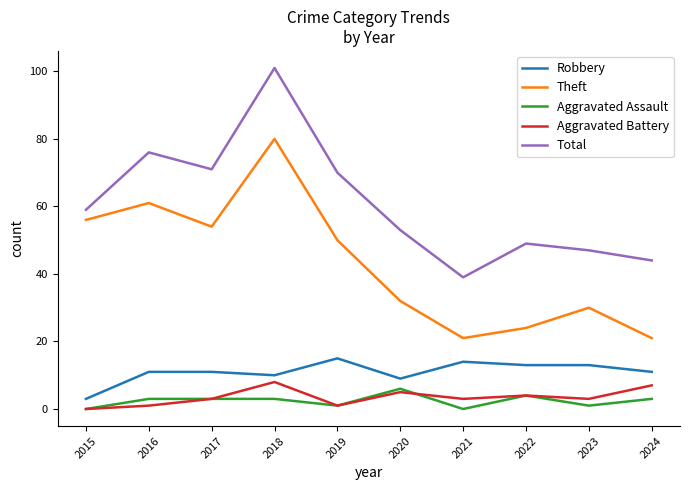

Read the Theft value at 2024.

21